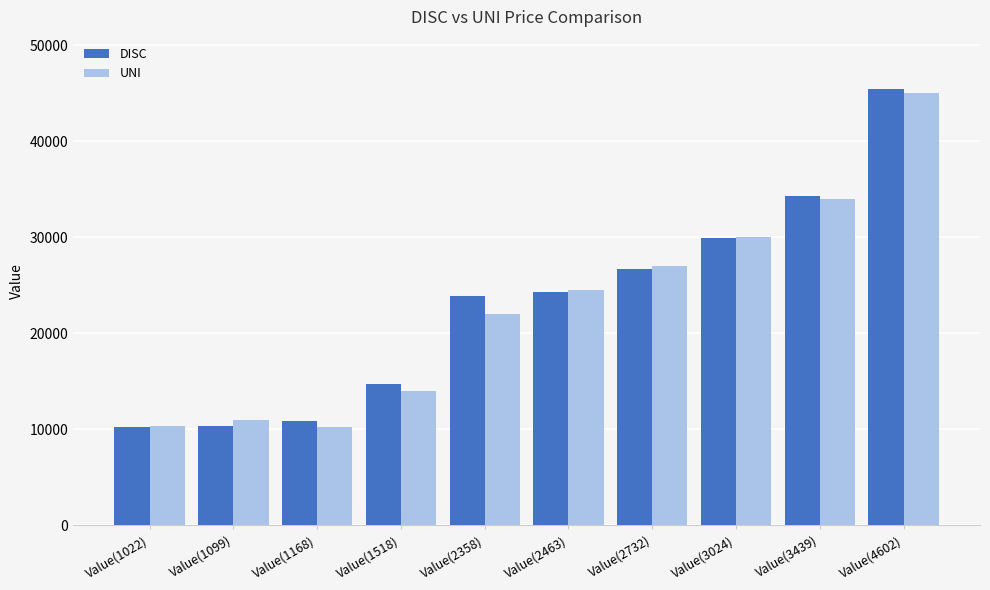

How many bars are there in total?

20